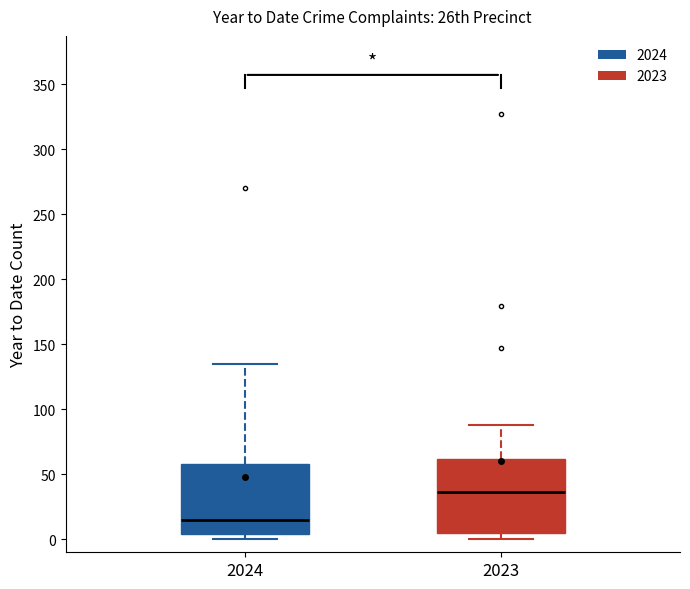

Where is the upper edge of the box at x = 2024 on the y-axis? The values are not printed on the chart, so give them approximately, as read against the axis.

60